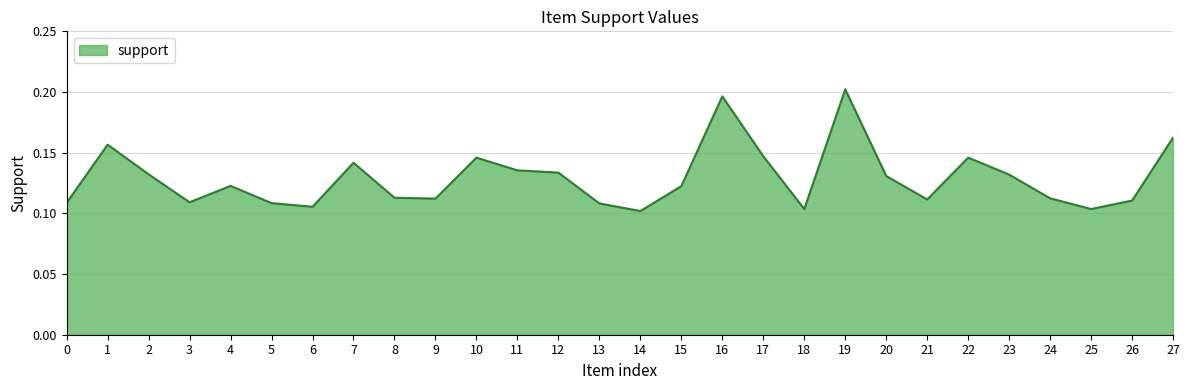

Between 22 and 8, which is larger?

22